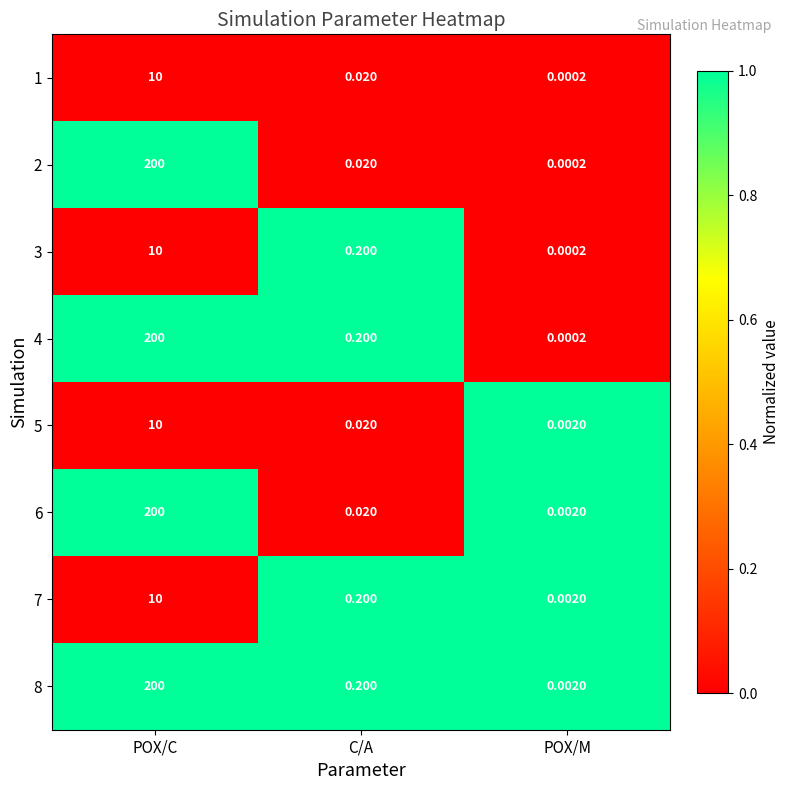

Where is 3 nearest to the value 5?

C/A